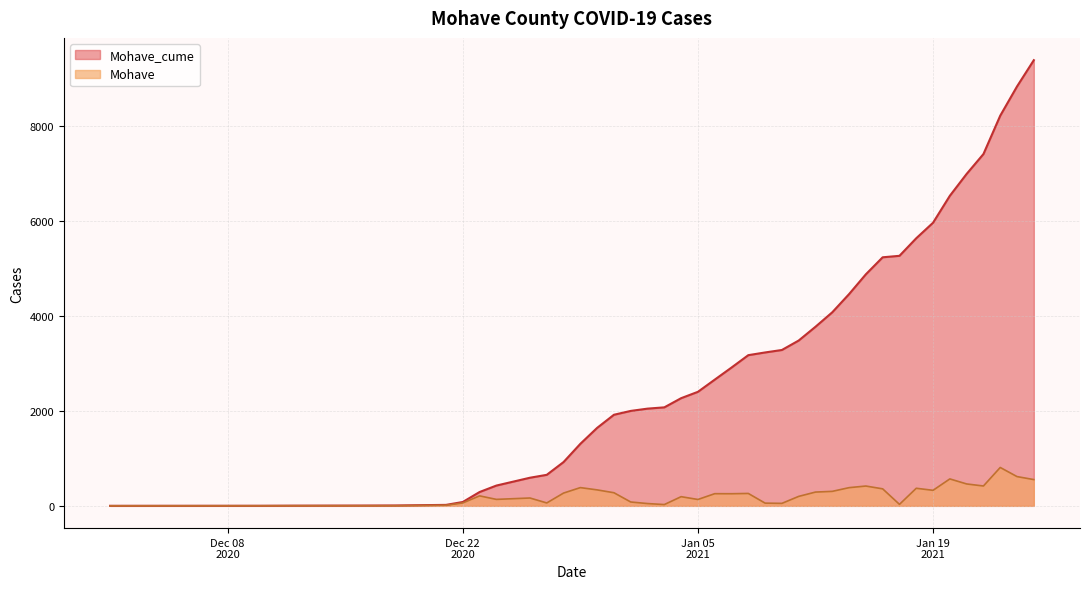

Which series has the widest spread of values?

Mohave_cume